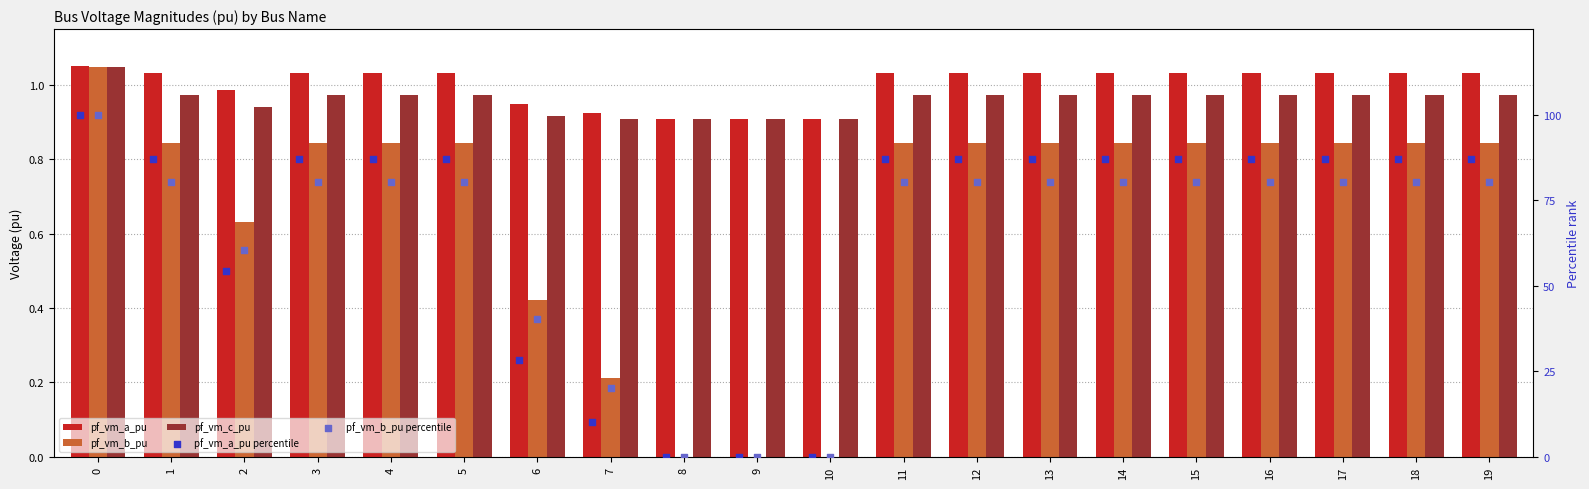

What is the total value across all series at 10?

1.8